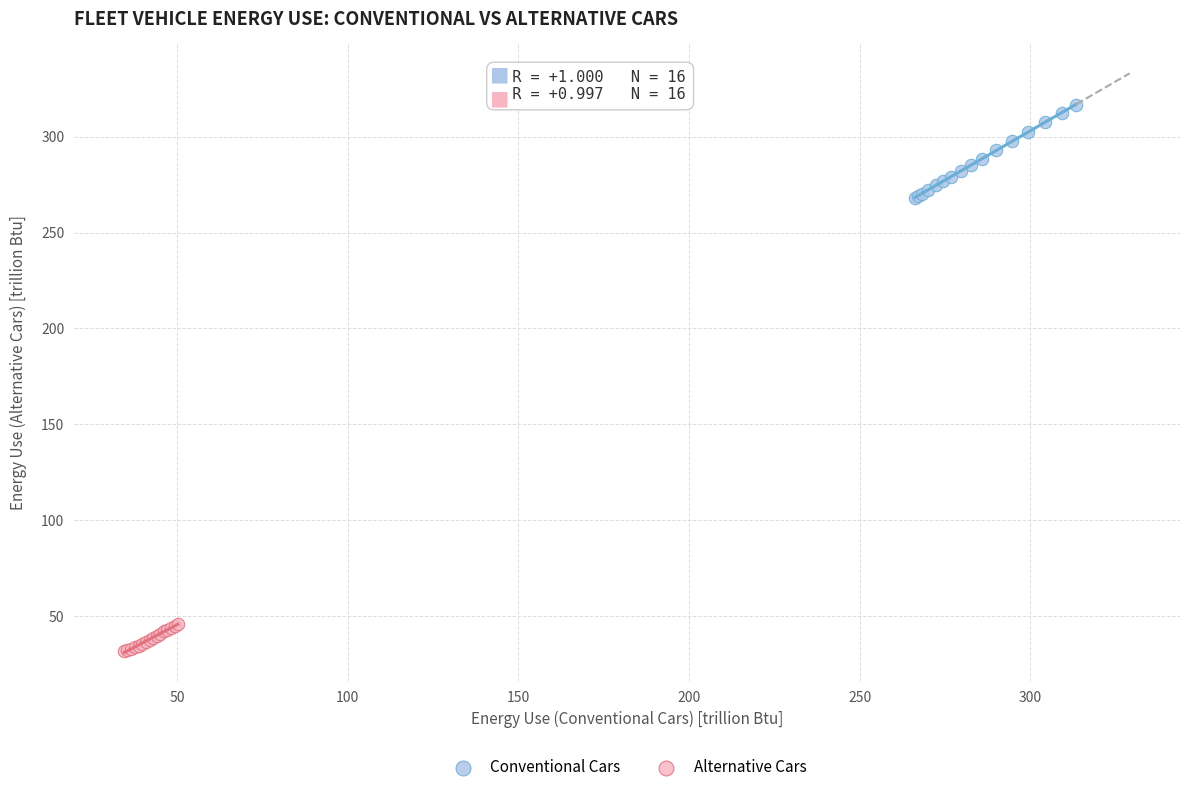

Which series has the widest spread of Y values?

Conventional Cars